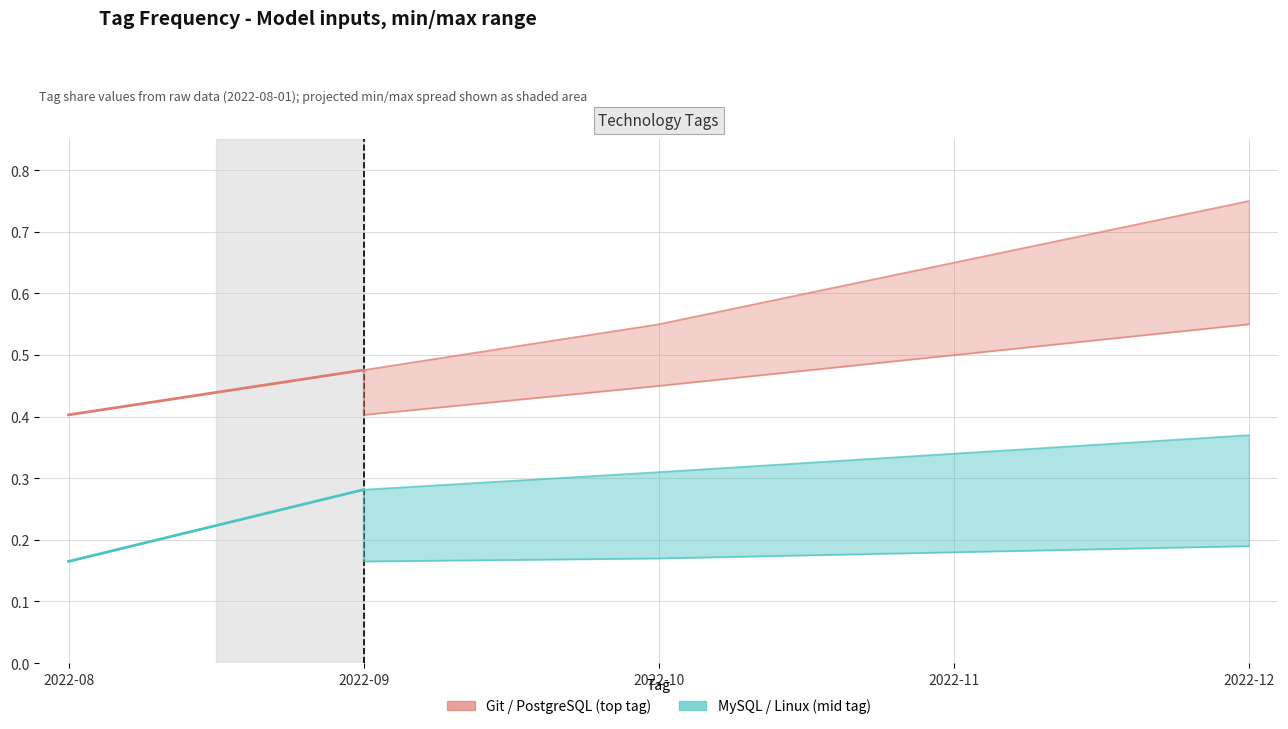

Rank the series by their maximum value, from highest to lowest.

Git / PostgreSQL (top tag), MySQL / Linux (mid tag)